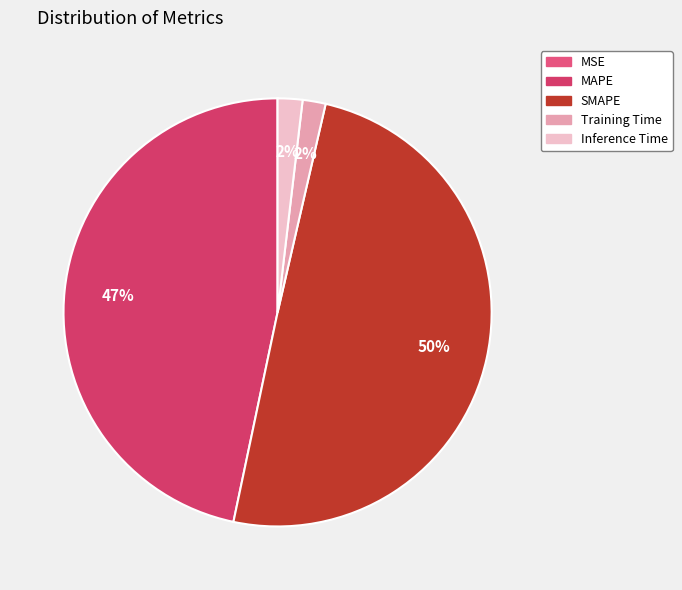

Is there any slice that represents more than half of the pie?

No